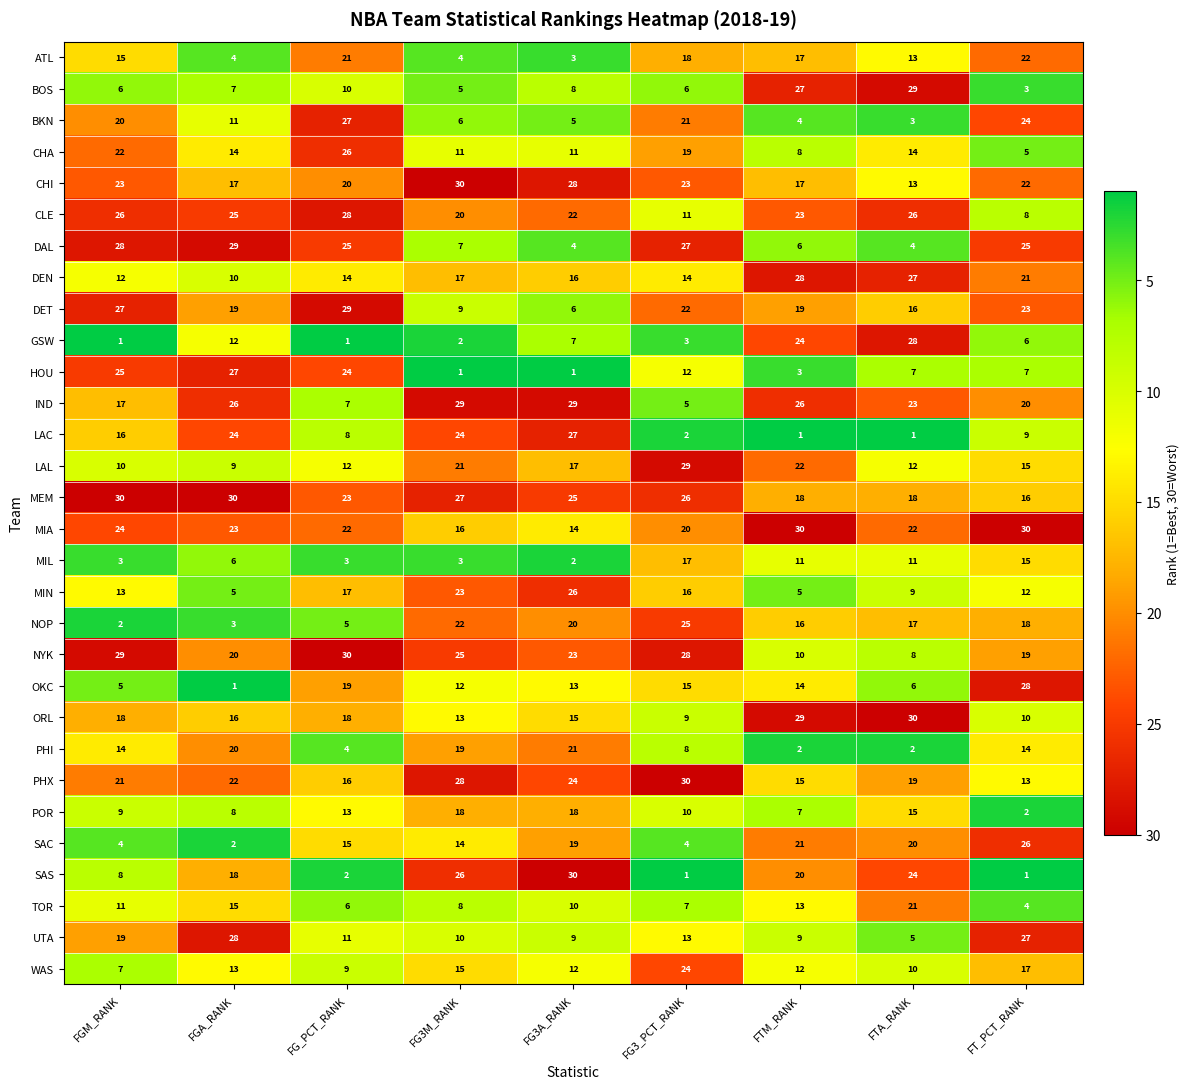

What is the spread (max minus min) of values at FTM_RANK?

29